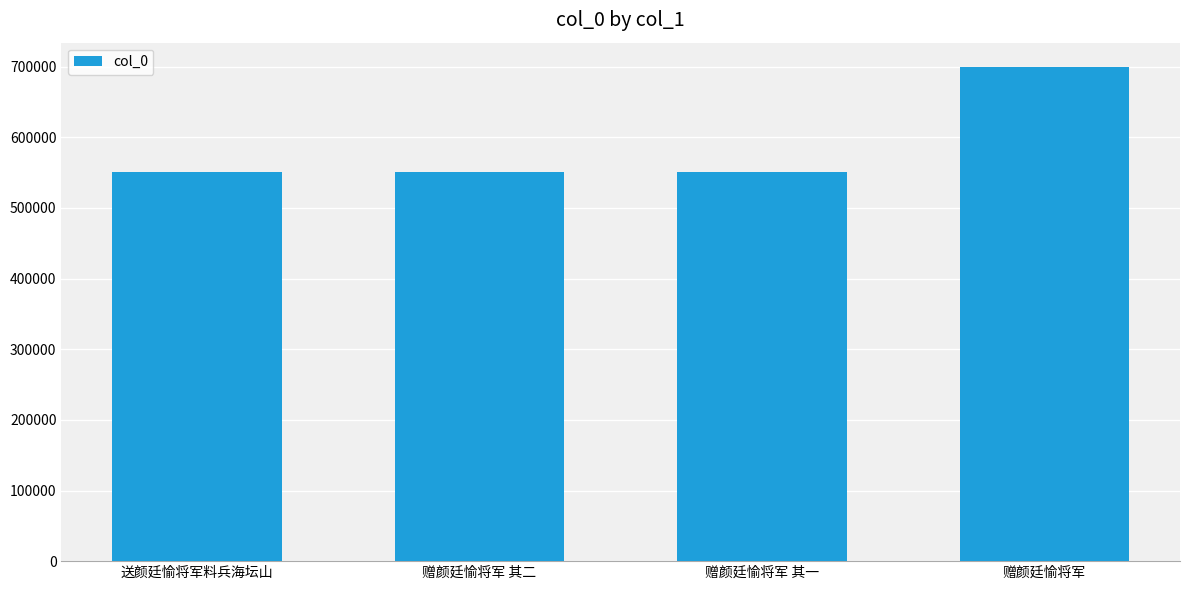

The value at 赠颜廷愉将军 其一 is 314272. True or false?

False